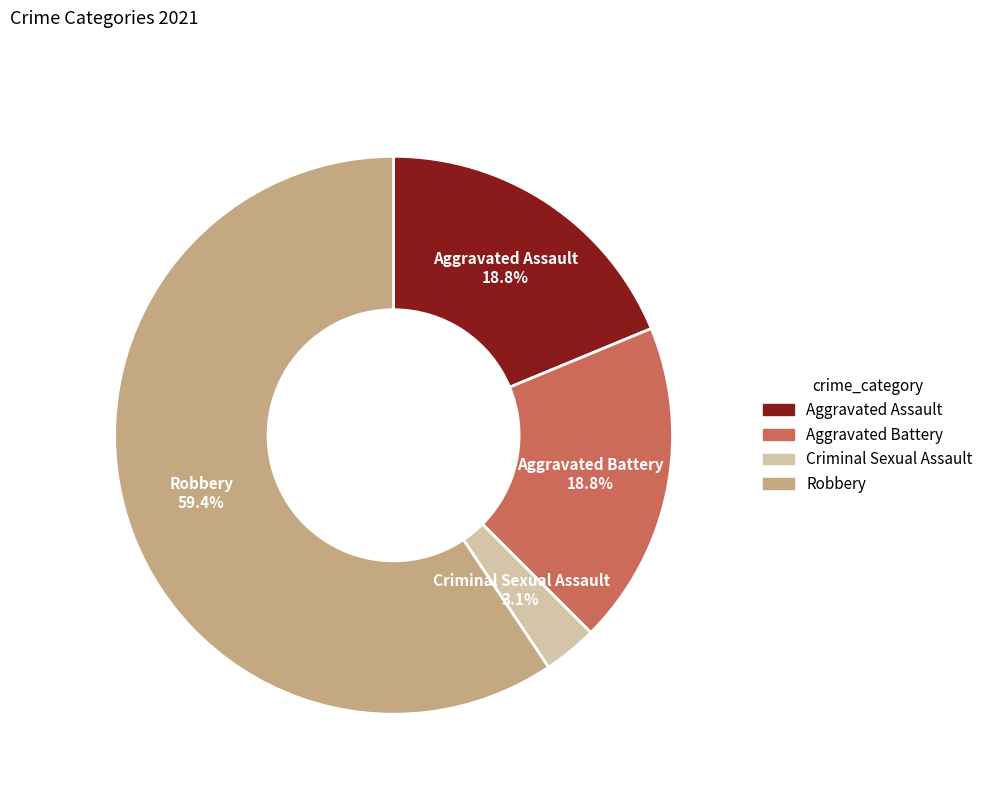

How much of the chart is everything except Criminal Sexual Assault?

96.9%